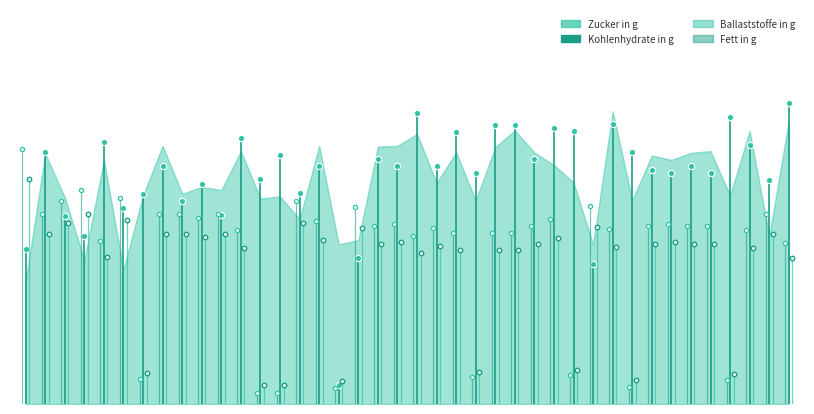

The value of Ballaststoffe in g at −5 is 0.0. True or false?

True